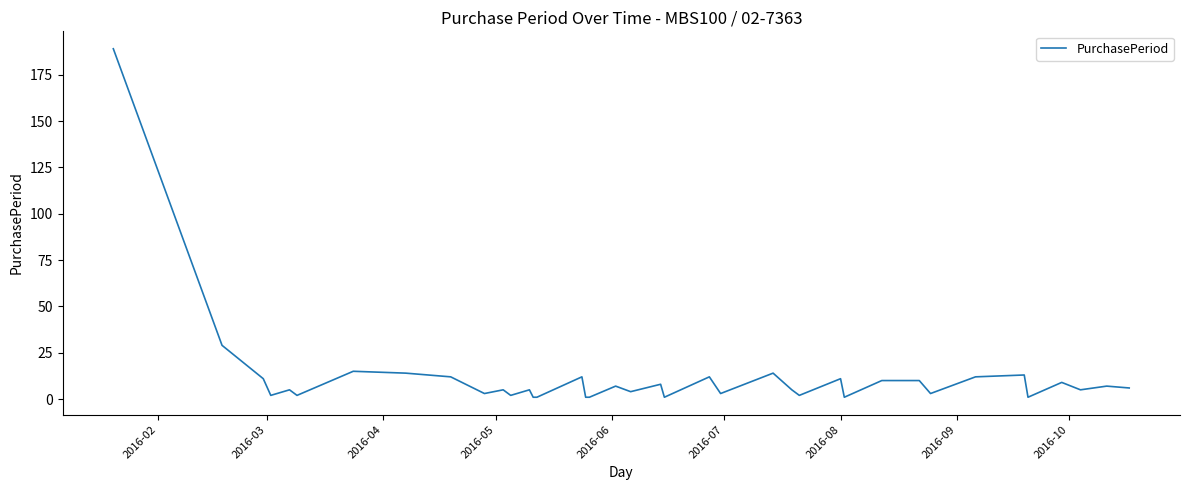

What is the difference between the maximum and minimum values?

188